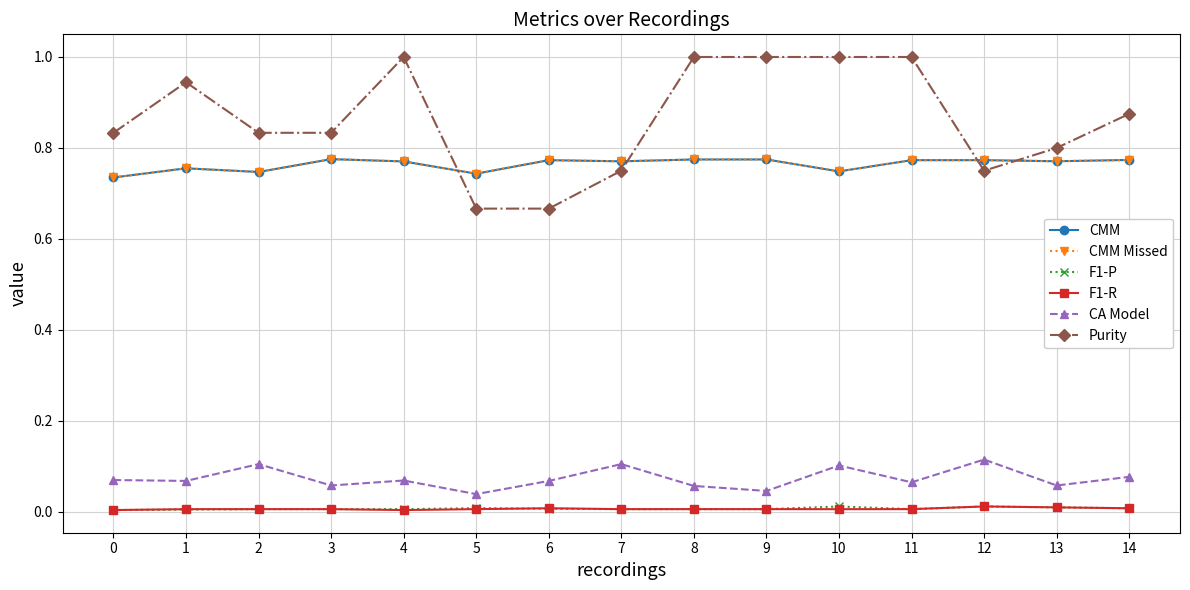

The value of F1-P at 1 is 0.0. True or false?

False